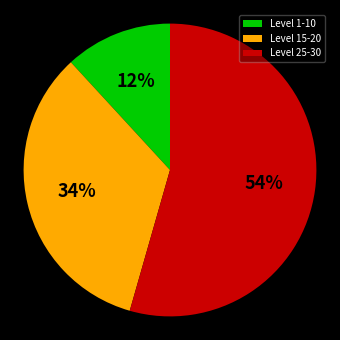

What percentage is the Level 15-20 slice, to the nearest percent?

34%